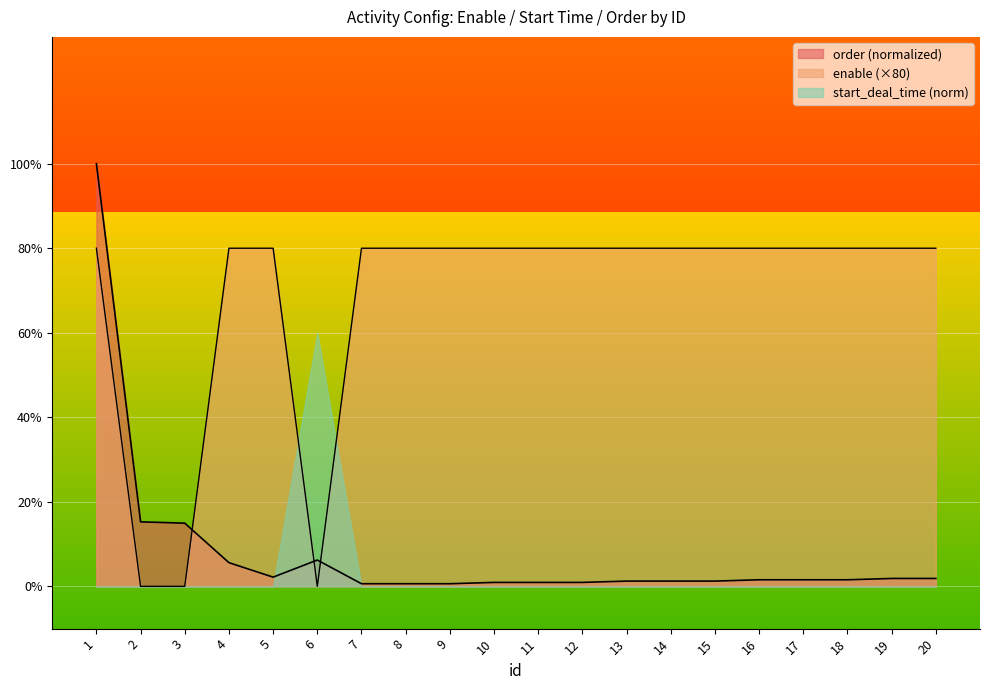

What is the difference between the second highest and minimum values in the enable series?

80.0